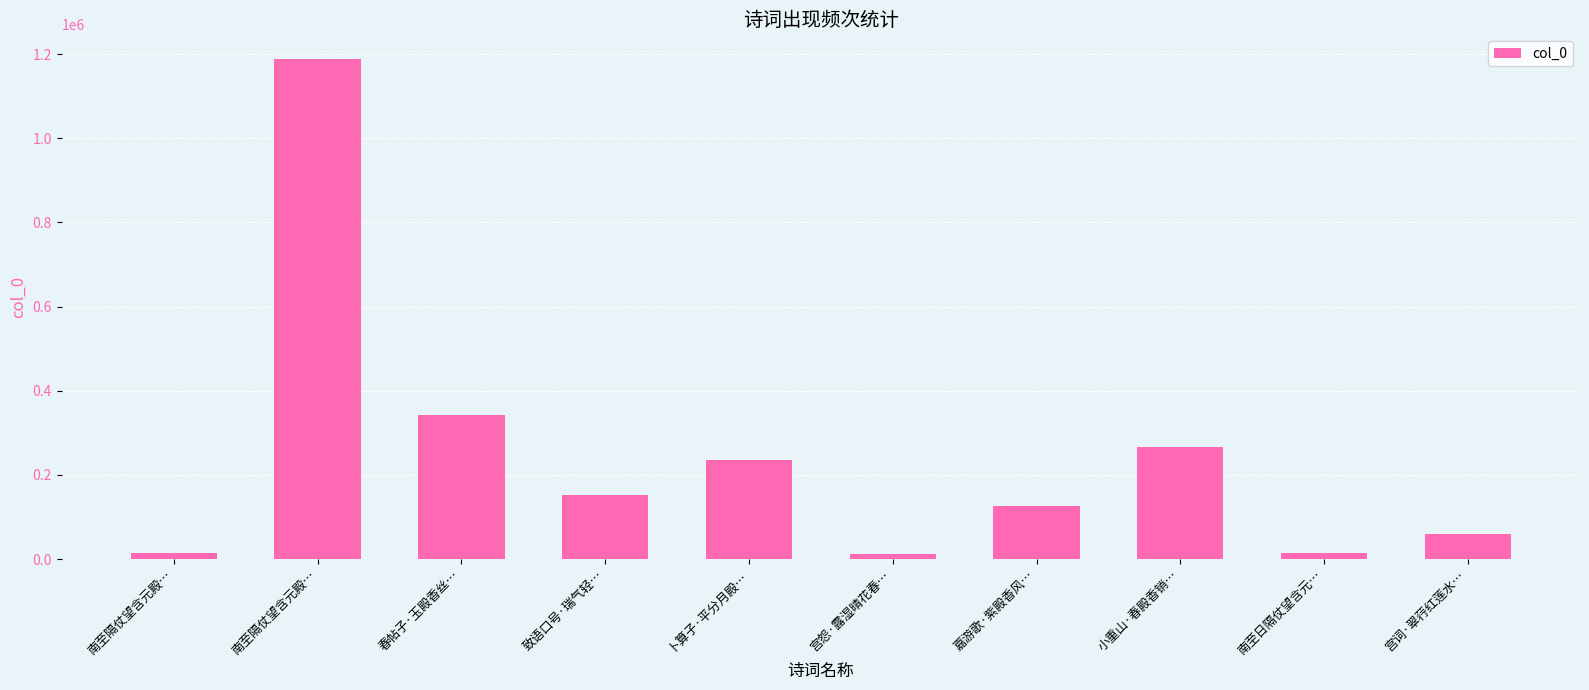

Count the number of categories in the chart.

10